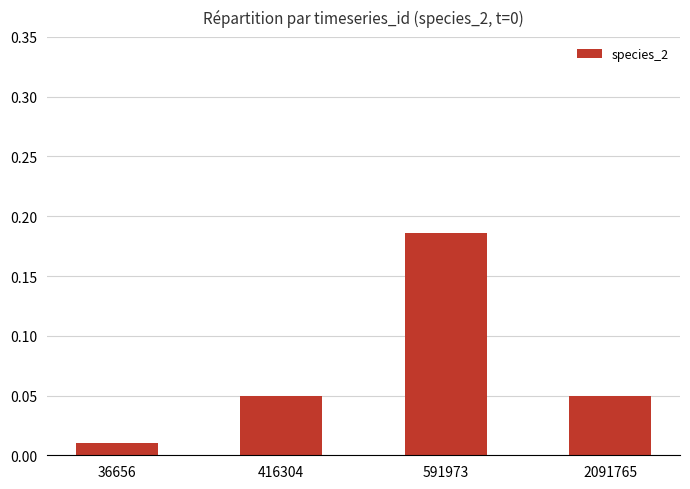

Where is the data nearest to the value 0?

36656